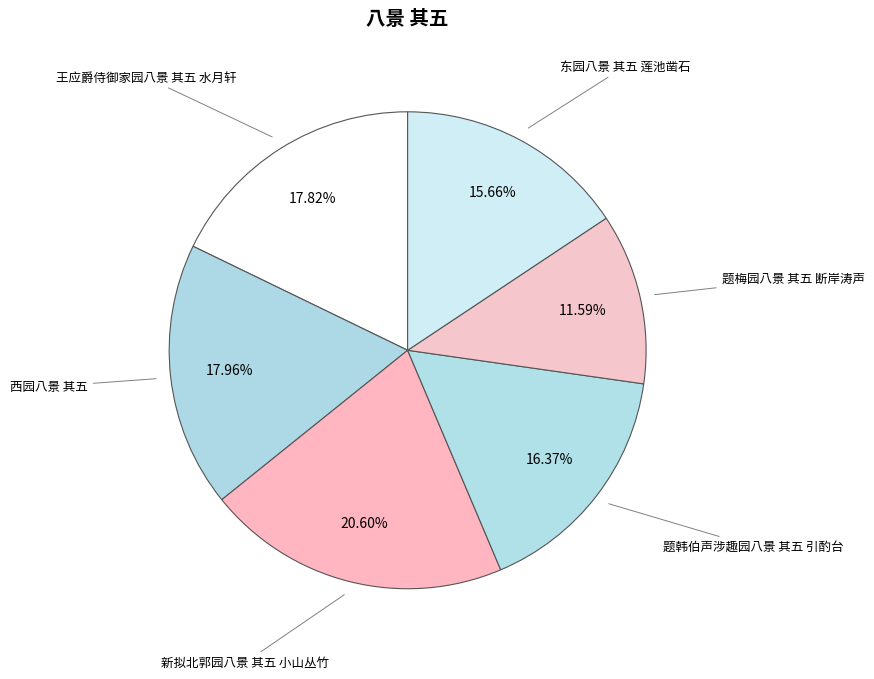

What percentage is the 新拟北郭园八景 其五 小山丛竹 slice, to the nearest percent?

21%